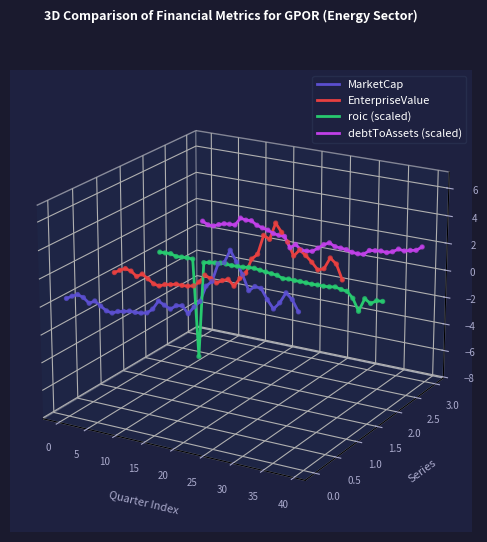

Which series has the largest Y range (max minus min)?

roic (scaled)